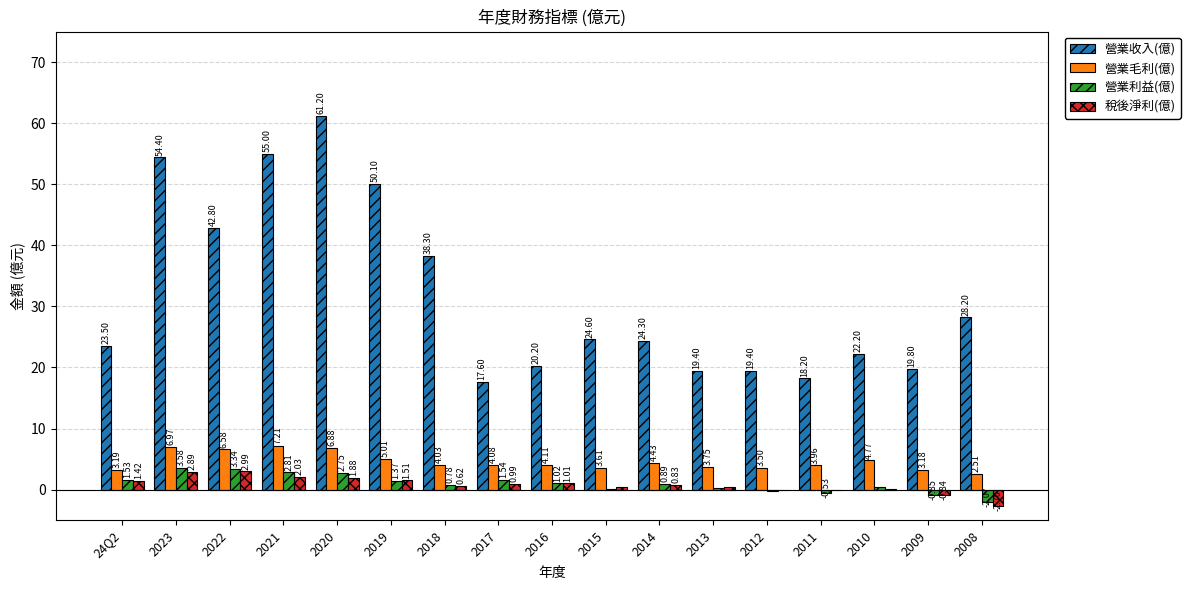

Which label corresponds to the largest value in the chart?

2020